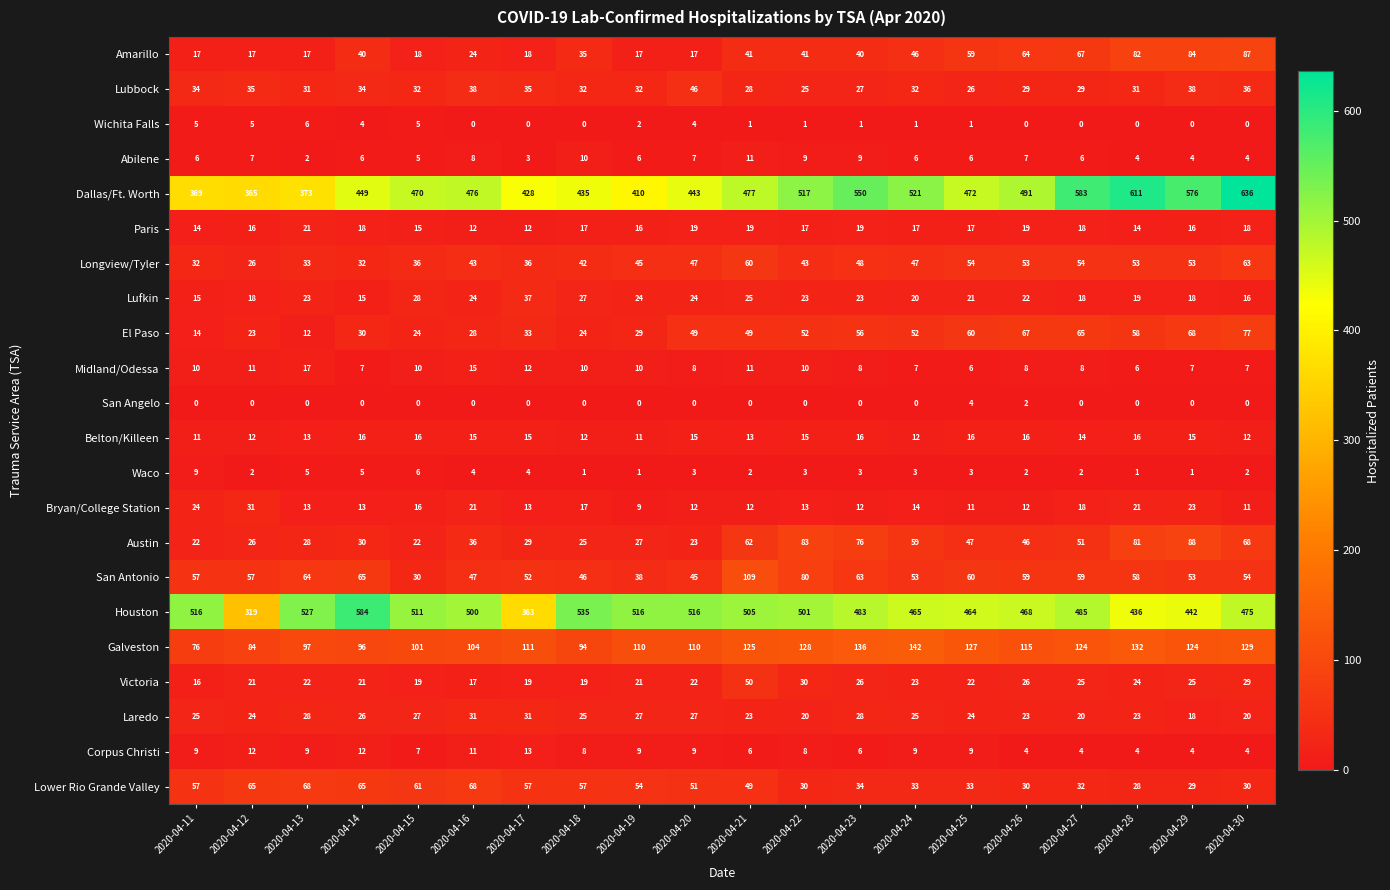

Is it true that Waco equals 1 at 2020-04-29?

True